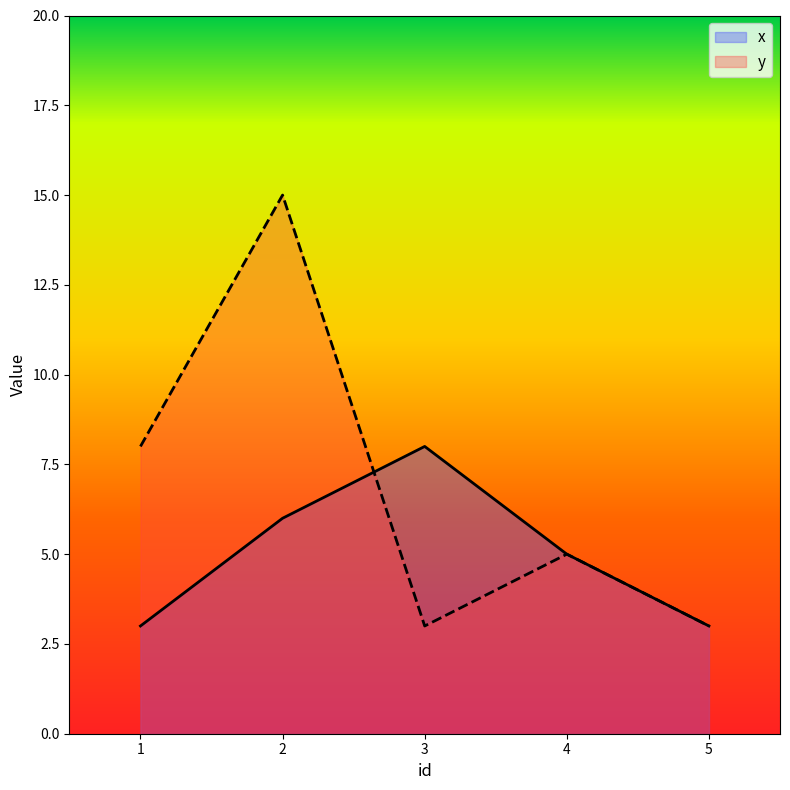

What is the difference between the maximum and second lowest values in the y series?

12